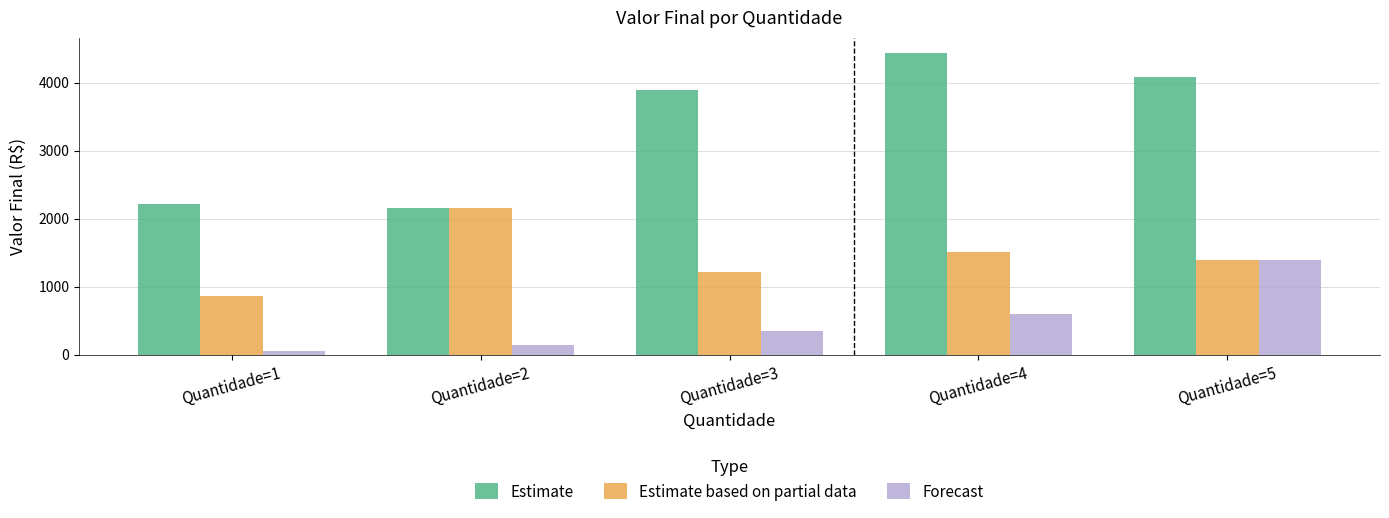

How many groups of bars are there?

5